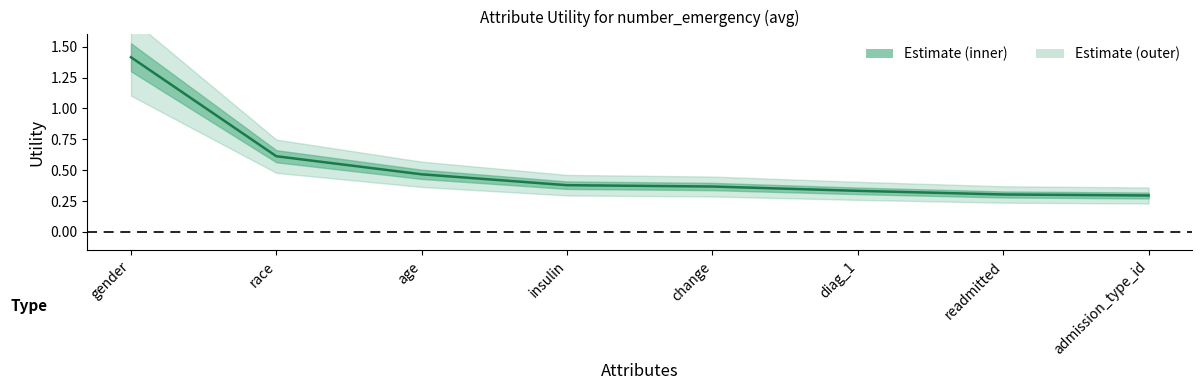

Rank the categories by value from lowest to highest.

admission_type_id, readmitted, diag_1, change, insulin, age, race, gender